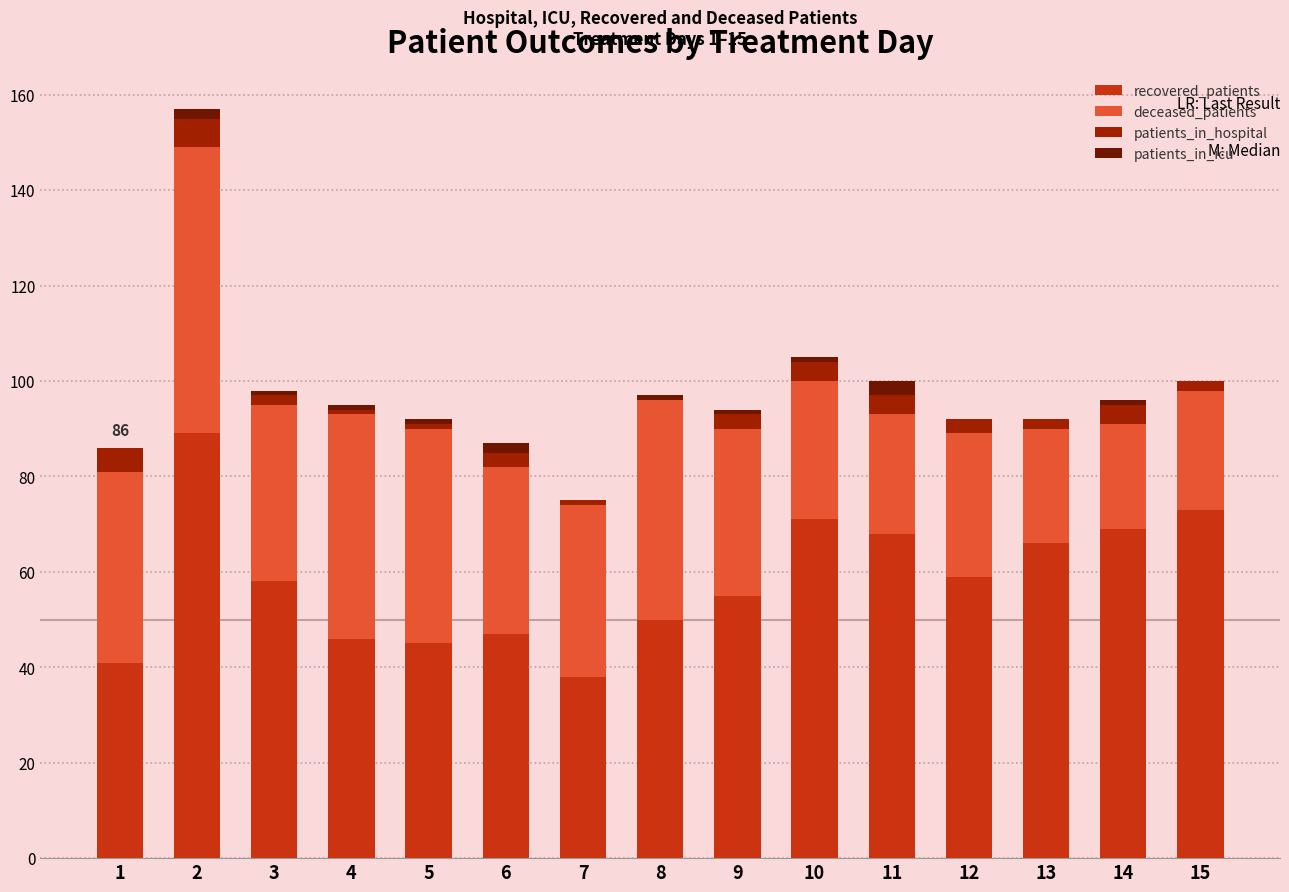

How many distinct data groups are displayed?

4